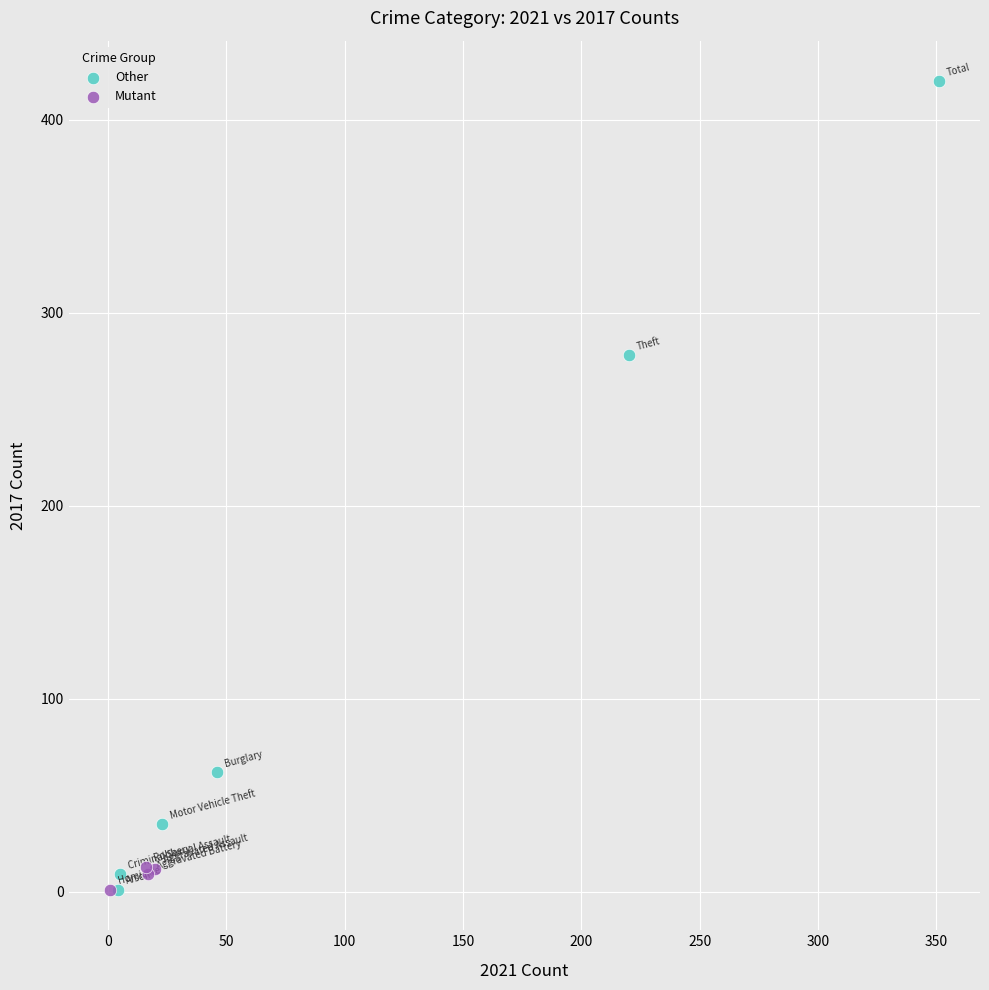

Which series has the widest spread of Y values?

Other